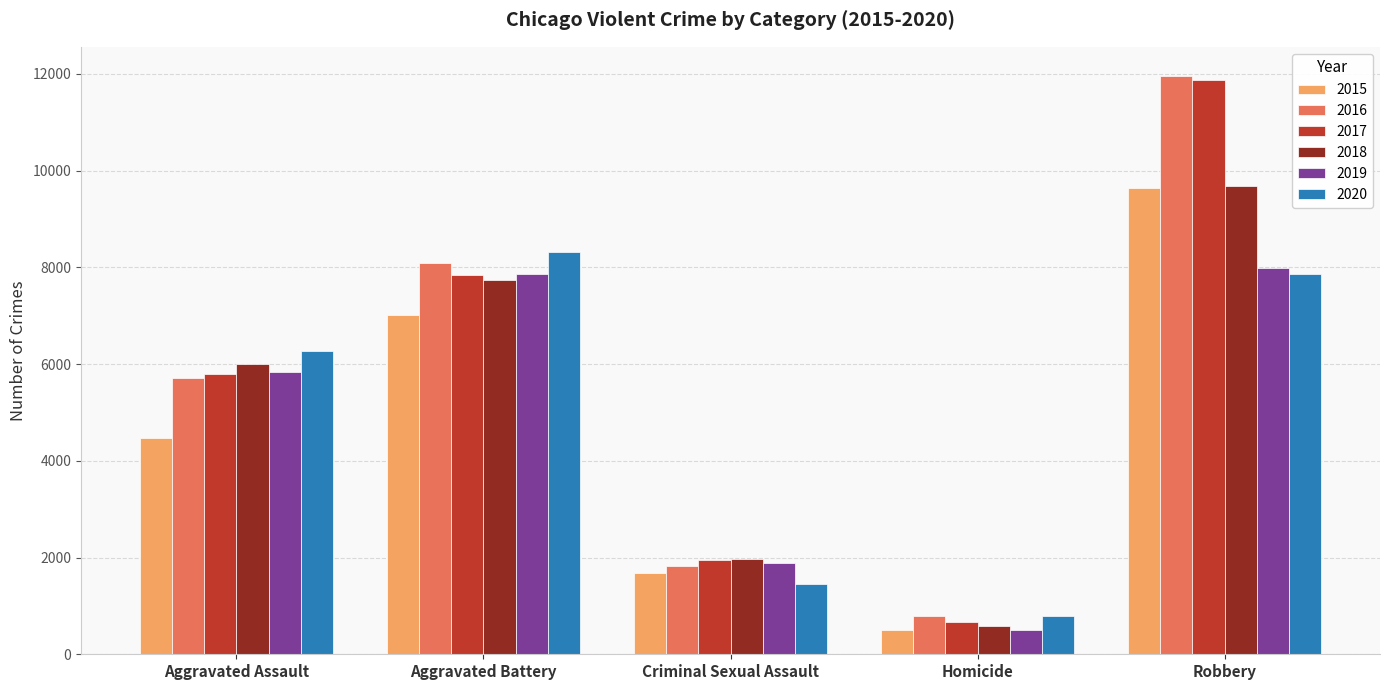

List the labels in order of 2018 value, largest first.

Robbery, Aggravated Battery, Aggravated Assault, Criminal Sexual Assault, Homicide